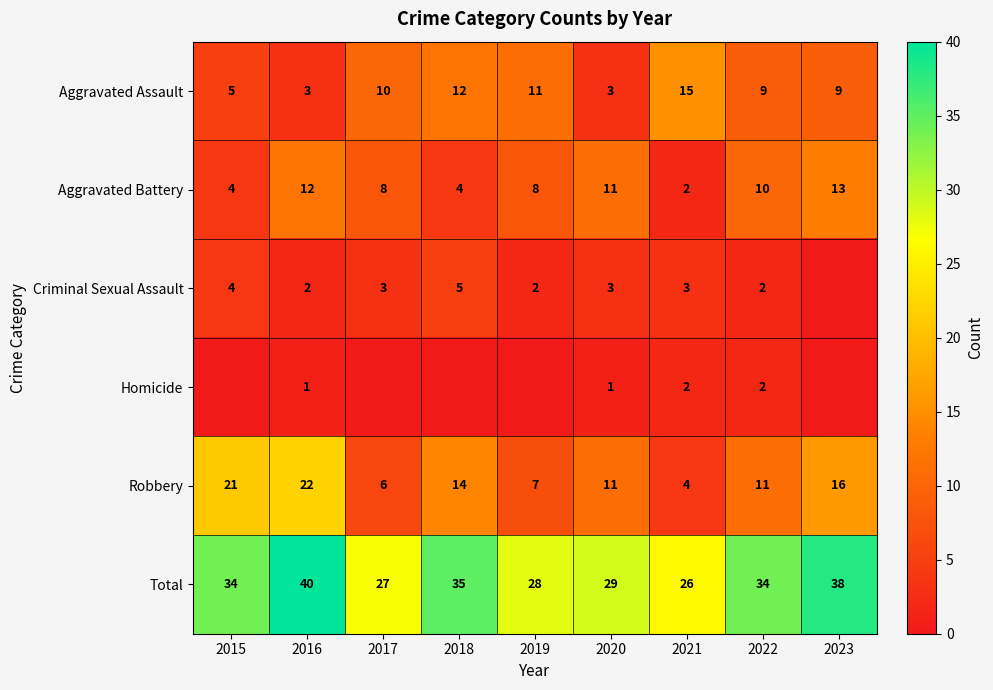

At how many categories does at least one series exceed 13?

9